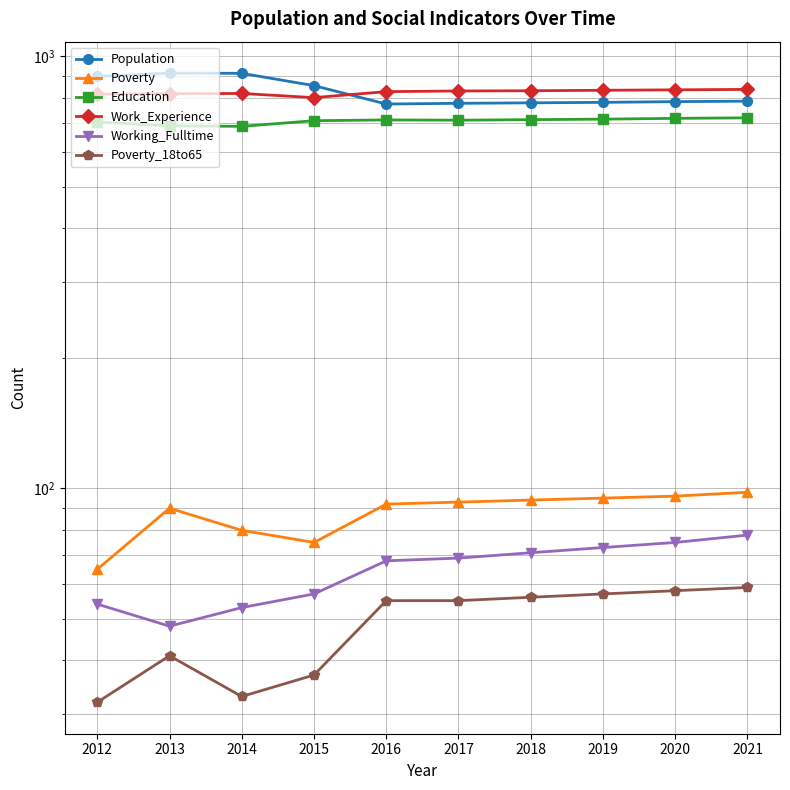

Reading left to right, list all the values displayed in this chart.

Population: 2012=899	2013=915	2014=914	2015=856	2016=776	2017=779	2018=781	2019=783	2020=786	2021=788
Poverty: 2012=65	2013=90	2014=80	2015=75	2016=92	2017=93	2018=94	2019=95	2020=96	2021=98
Education: 2012=705	2013=691	2014=689	2015=710	2016=713	2017=712	2018=714	2019=716	2020=719	2021=721
Work_Experience: 2012=818	2013=820	2014=821	2015=803	2016=829	2017=832	2018=833	2019=835	2020=837	2021=839
Working_Fulltime: 2012=54	2013=48	2014=53	2015=57	2016=68	2017=69	2018=71	2019=73	2020=75	2021=78
Poverty_18to65: 2012=32	2013=41	2014=33	2015=37	2016=55	2017=55	2018=56	2019=57	2020=58	2021=59